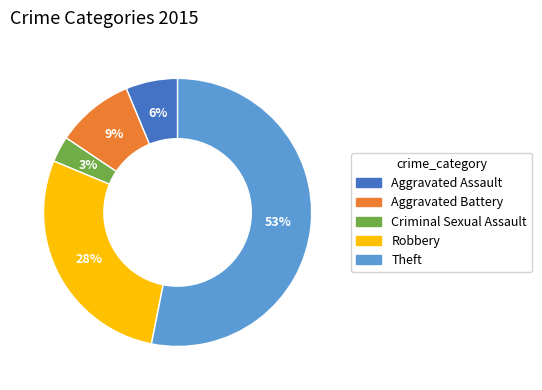

Is the sum of Criminal Sexual Assault and Robbery greater than half?

No